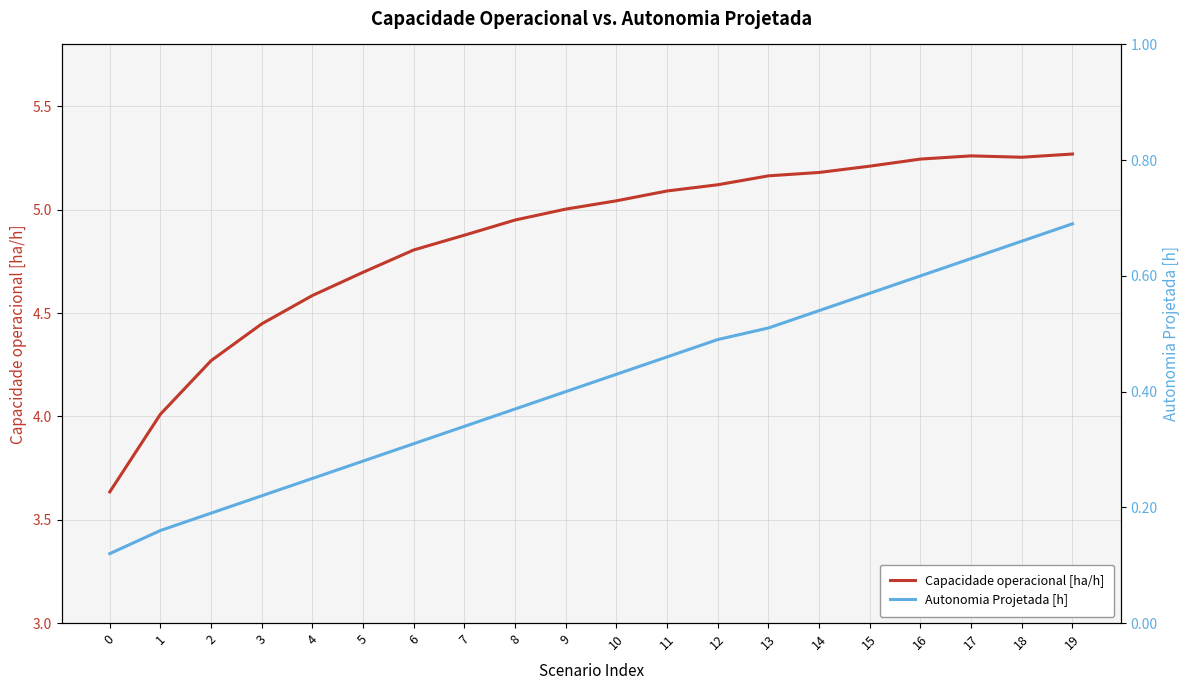

The value of Autonomia Projetada [h] at 2 is 0.1. True or false?

False